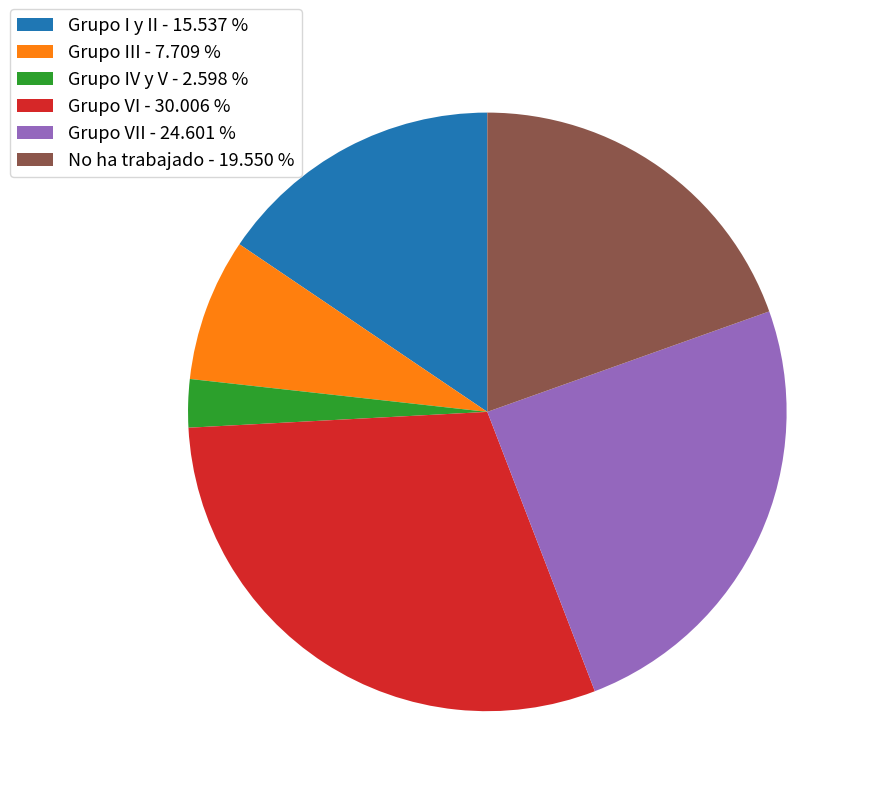

Do Grupo IV y V - 2.598 % and Grupo I y II - 15.537 % together represent more than half of the pie?

No